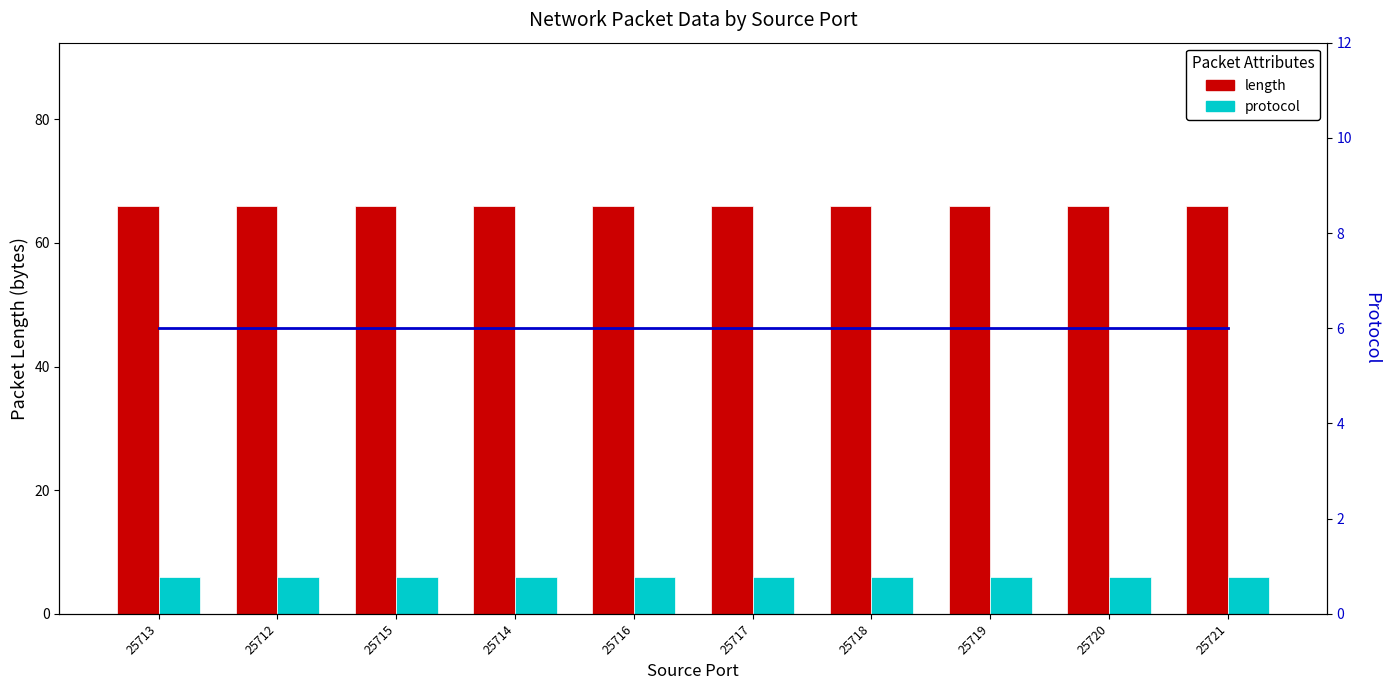

What value does the protocol series have at 25716?

6